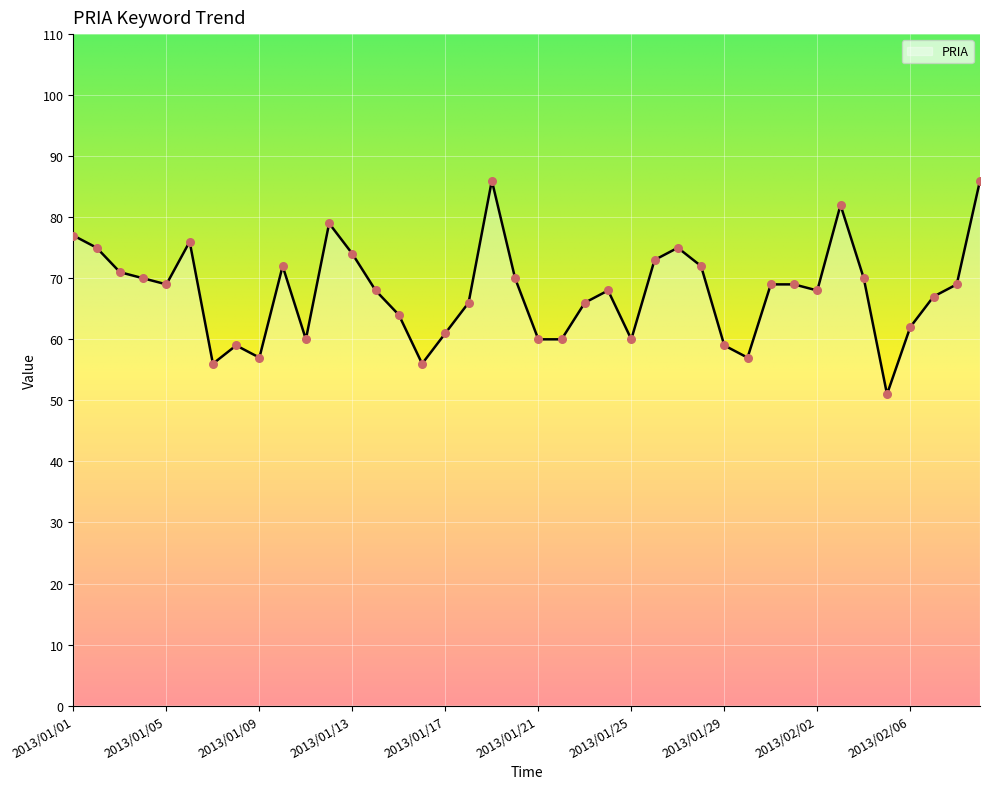

What is the ratio of the value at 2013/01/11 to the value at 2013/02/07?

0.9